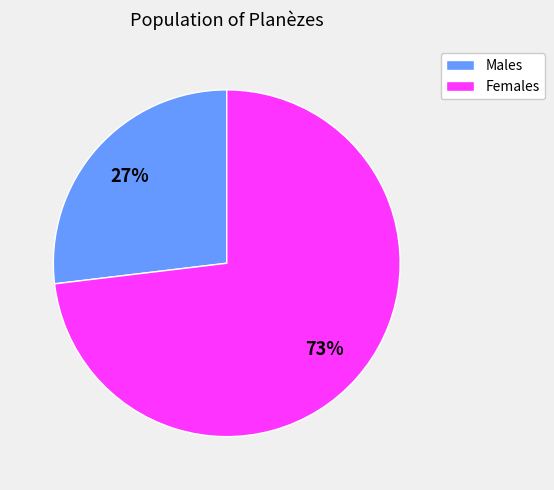

Which category accounts for the majority?

Females